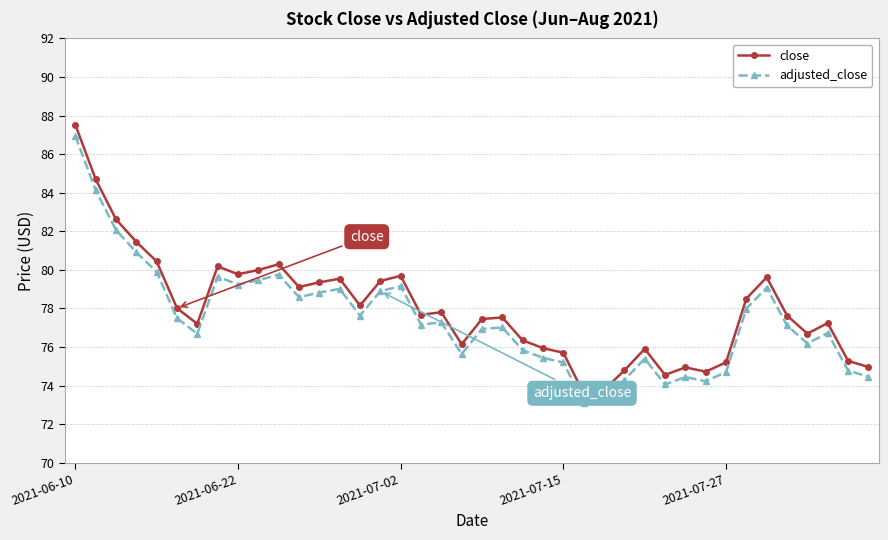

What is the minimum value for close?

73.6